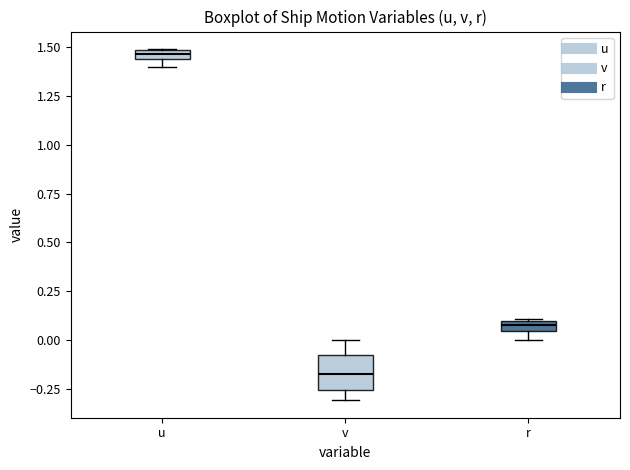

Which box's median line is the highest?

u